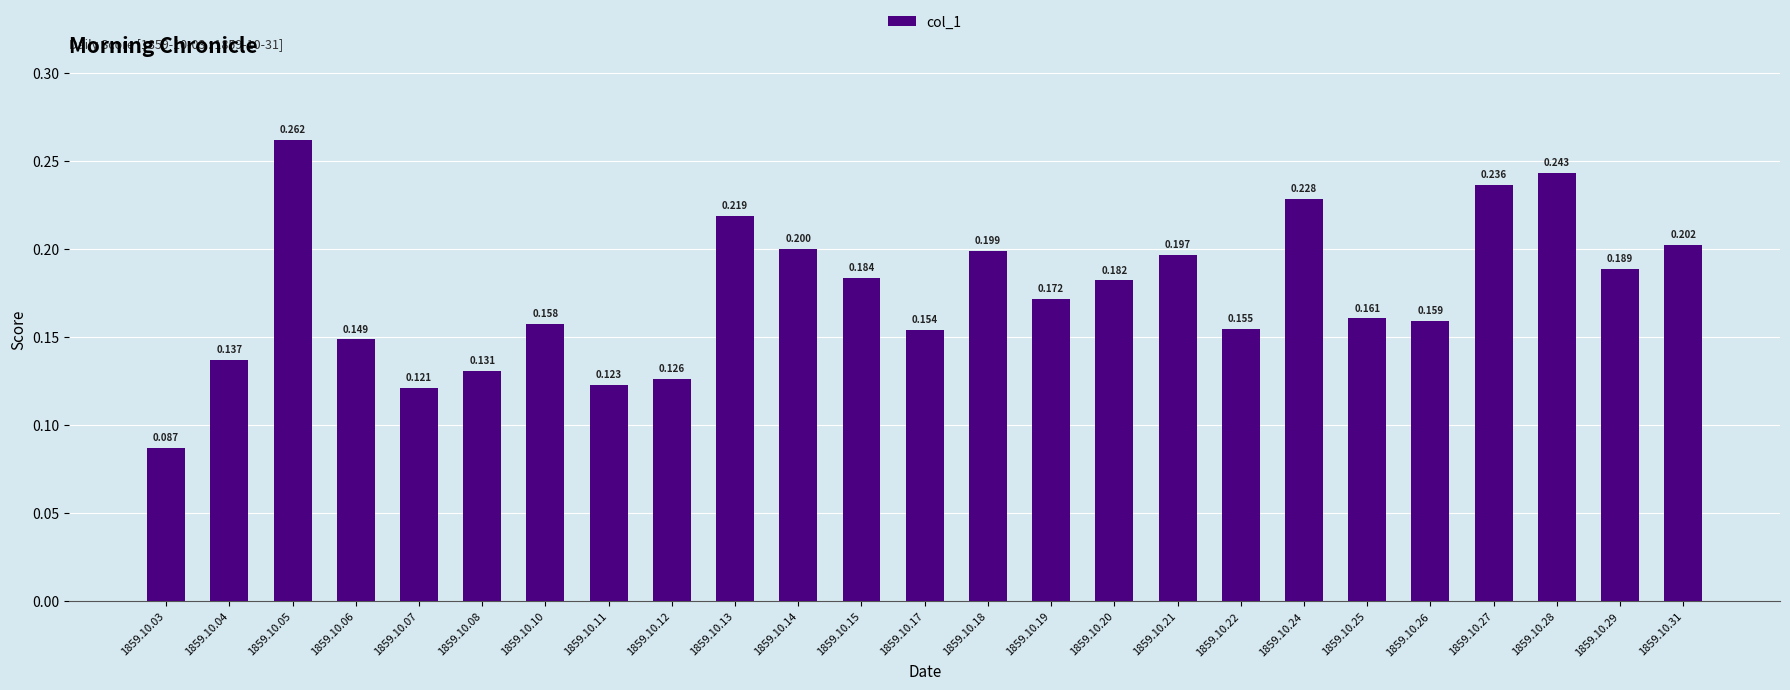

Does the chart contain any negative values?

No